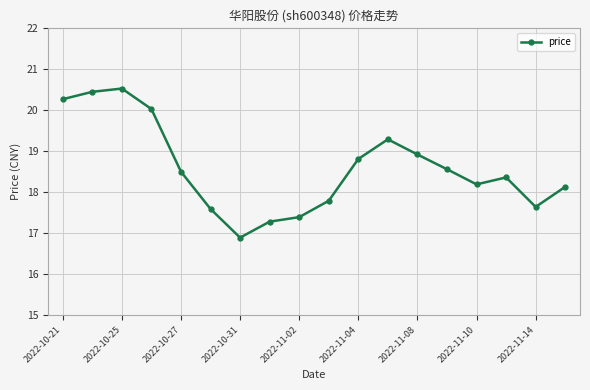

What is the greatest value displayed?

20.5